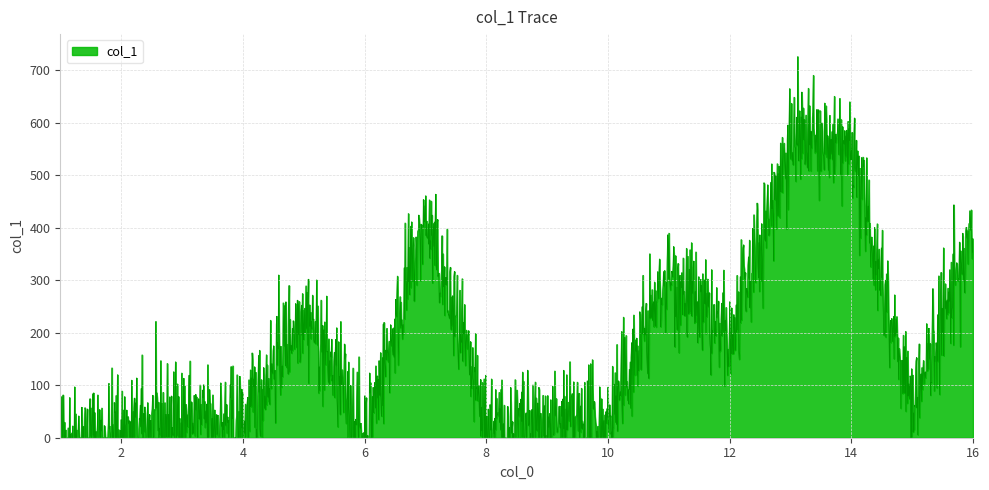

How many lines are shown in the chart?

1